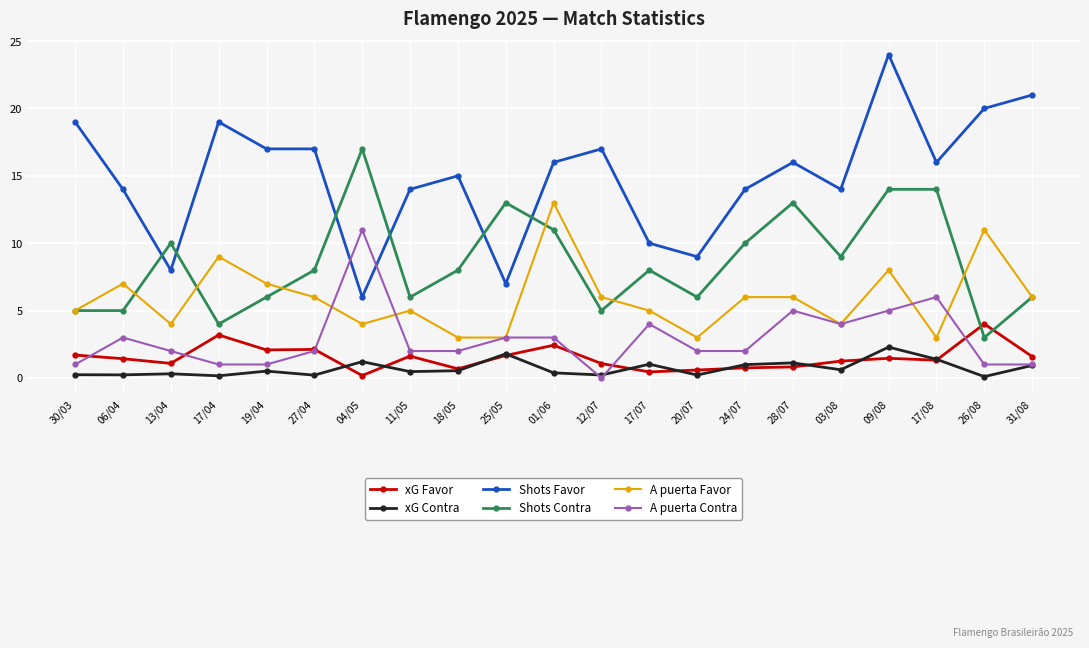

The value of Shots Contra at 06/04 is 8.4. True or false?

False